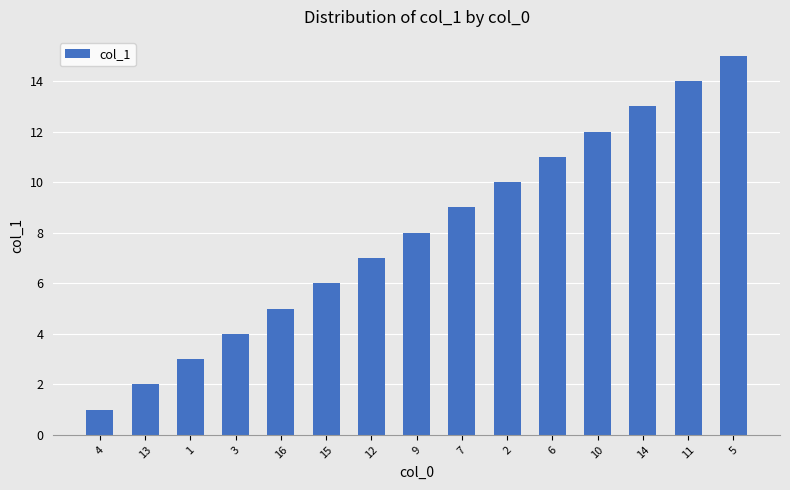

True or false: the data shows 21 at 14.

False